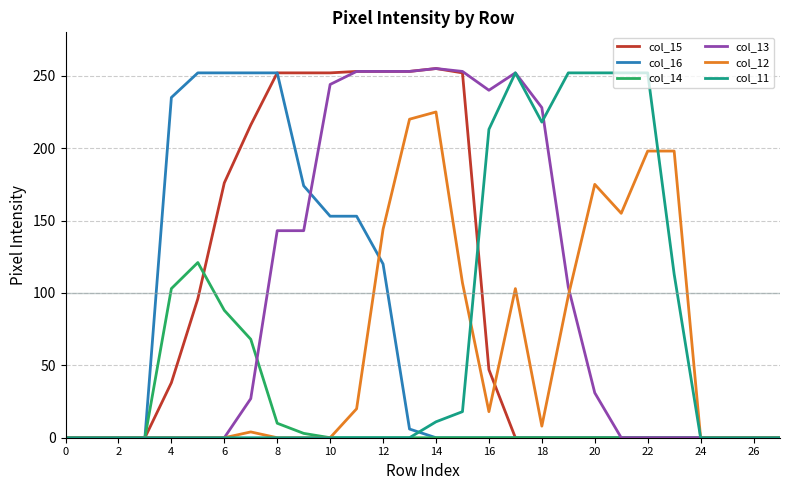

What is the maximum value shown in the chart?

255